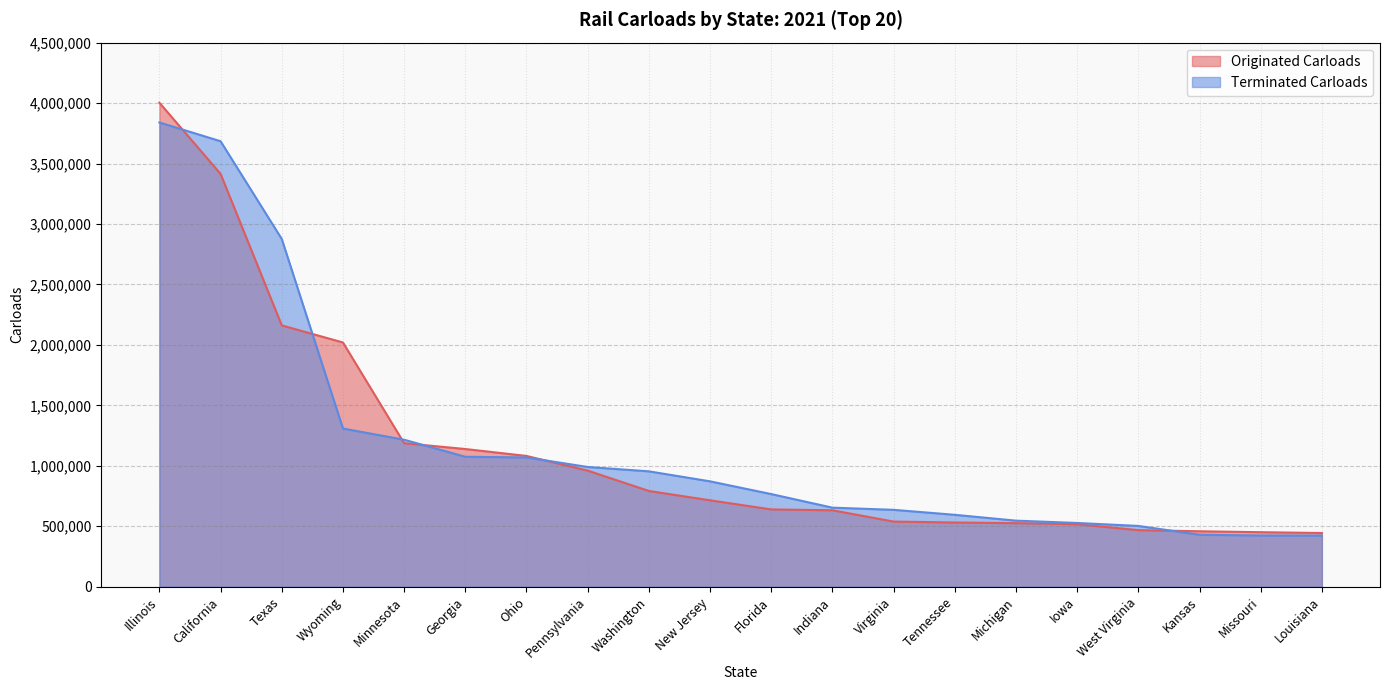

How many data points in Originated Carloads are above 714800?

9